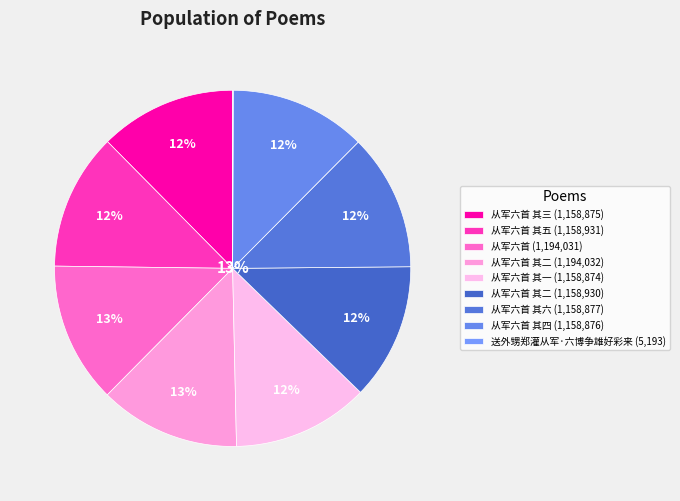

How much of the chart is everything except 送外甥郑灌从军·六博争雄好彩来?

99.9%